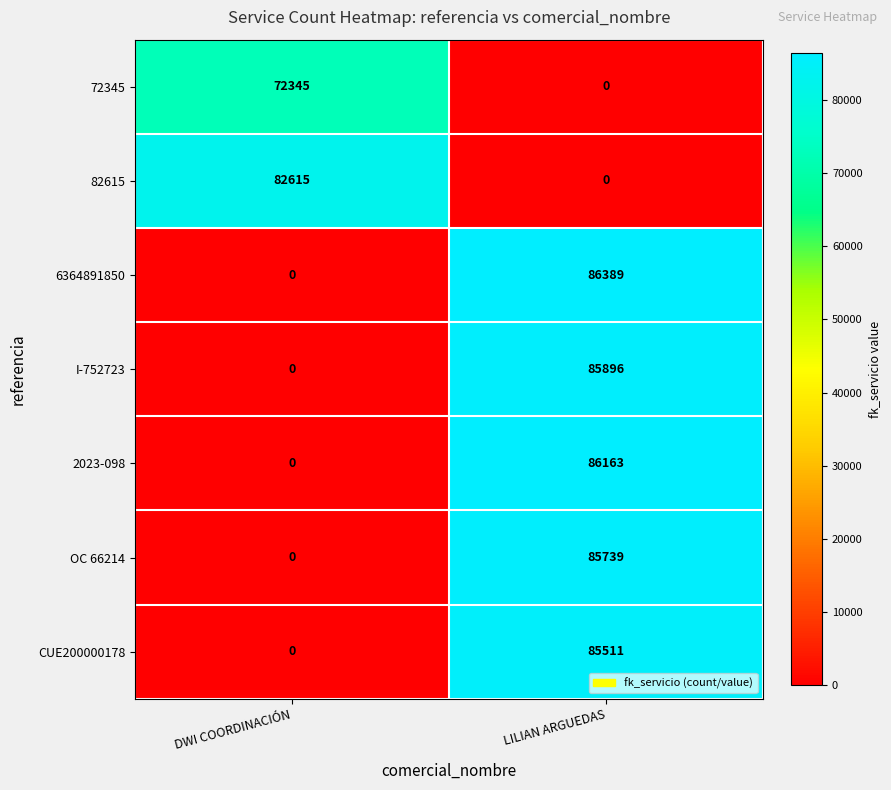

Which series has the widest spread of values?

6364891850